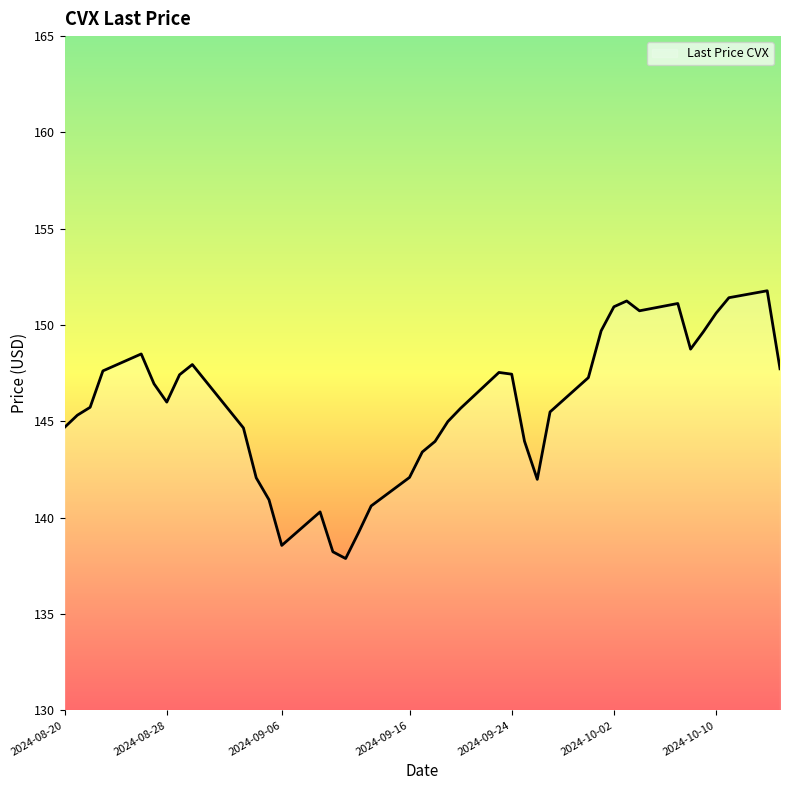

What is the maximum value shown in the chart?

151.8